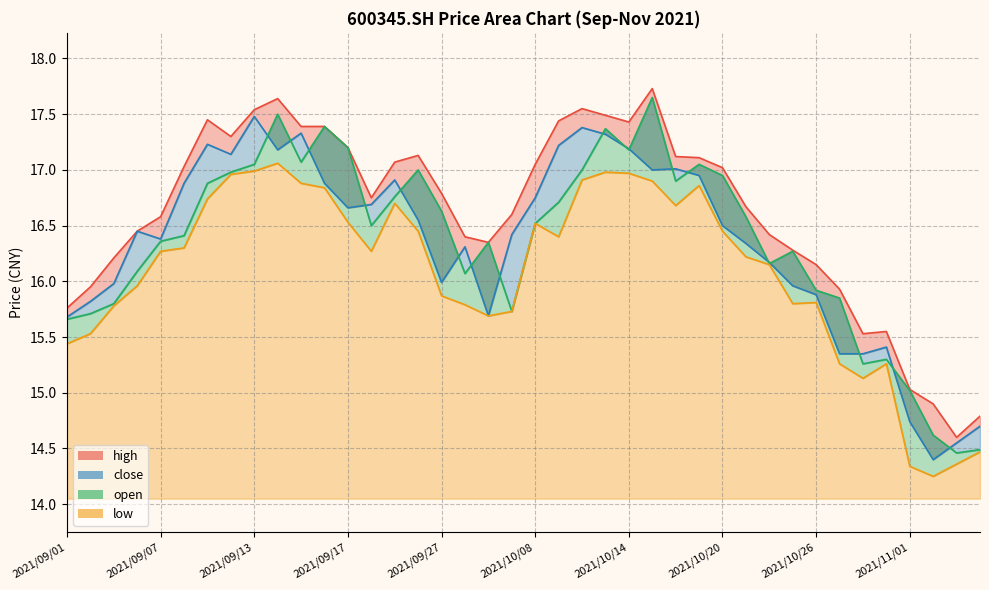

Where does the close series first go above 16?

2021/09/06